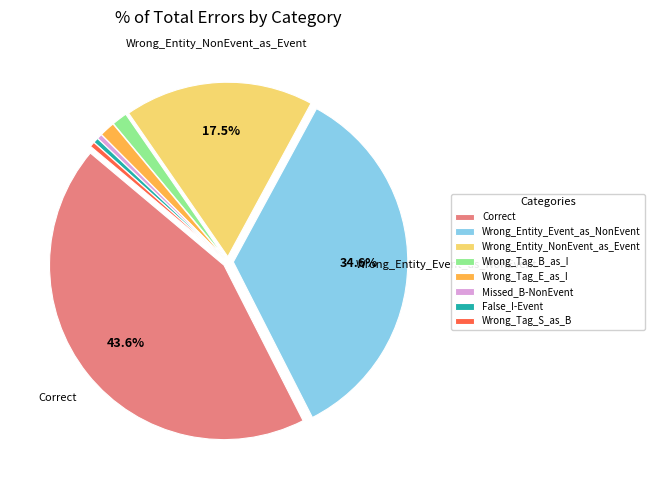

Which has a higher value, False_I-Event or Wrong_Entity_NonEvent_as_Event?

Wrong_Entity_NonEvent_as_Event